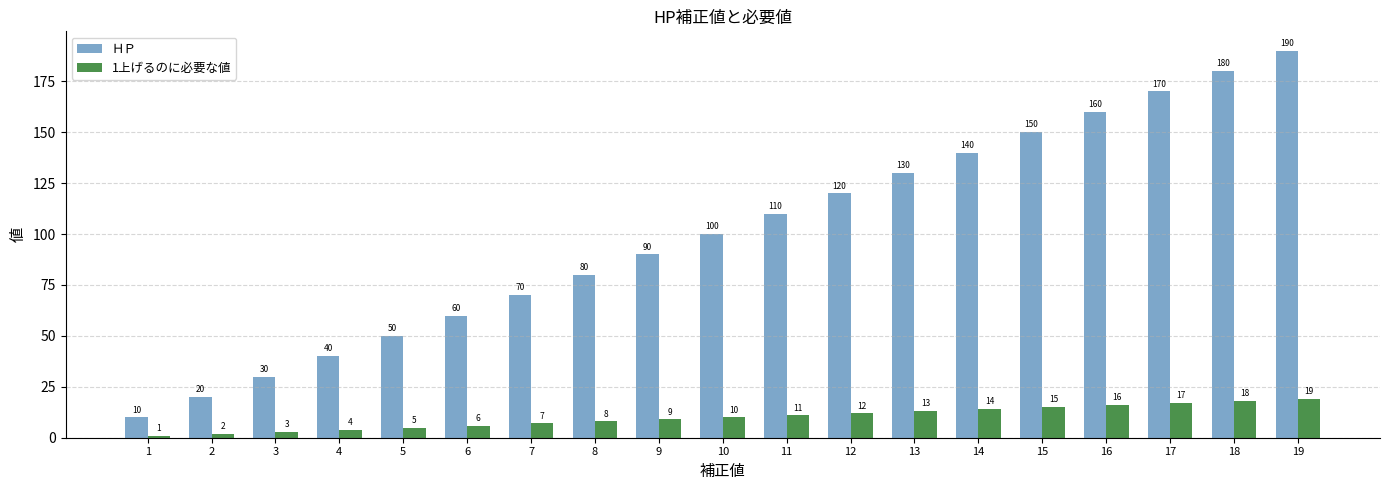

Which series has the widest spread of values?

ＨＰ